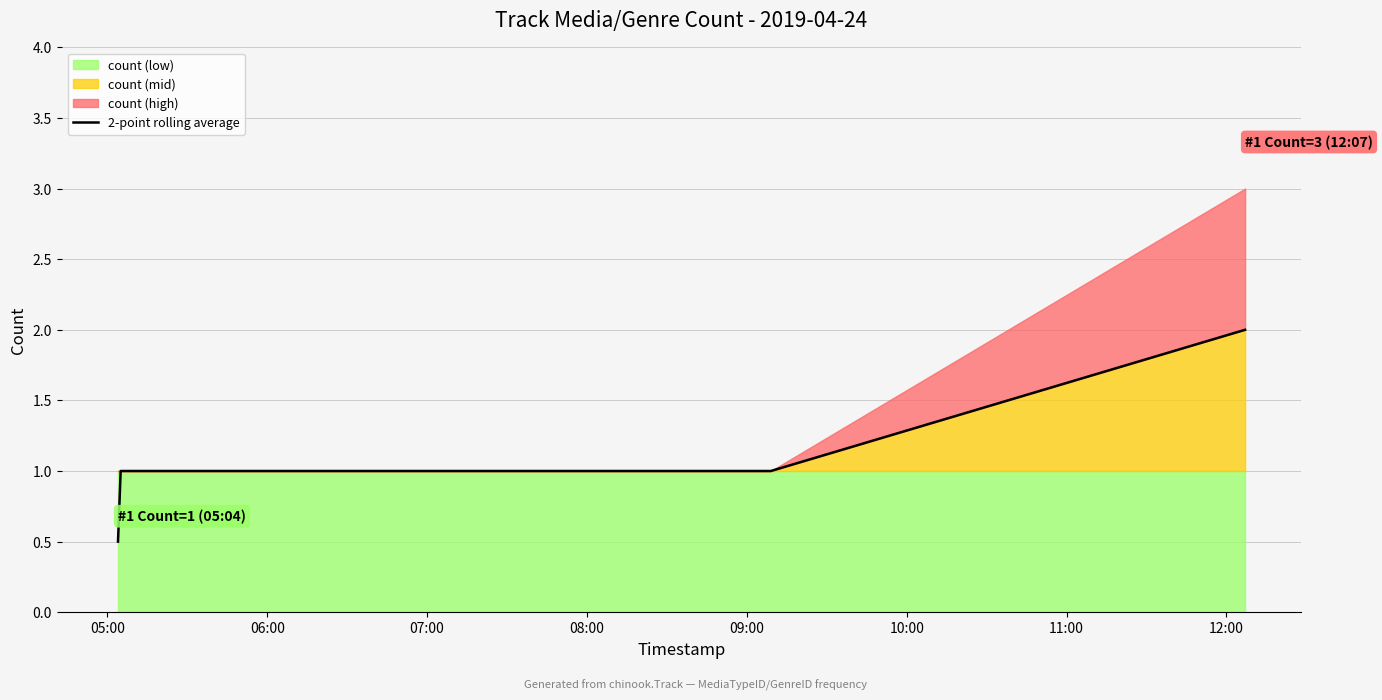

True or false: there are more than 1 points higher than both neighbors.

False